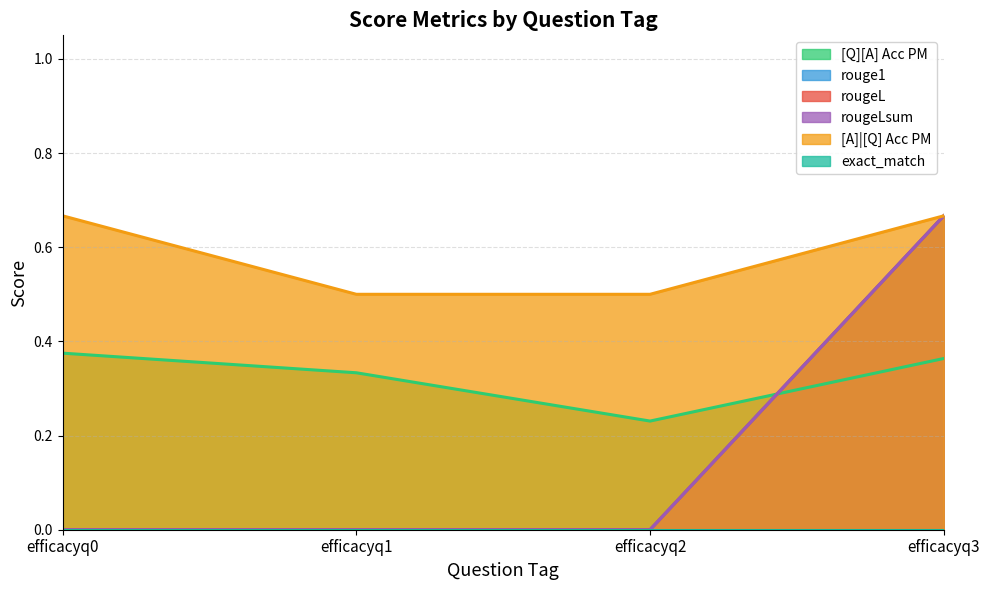

What is the average value of the [A]|[Q] Acc PM series?

0.6